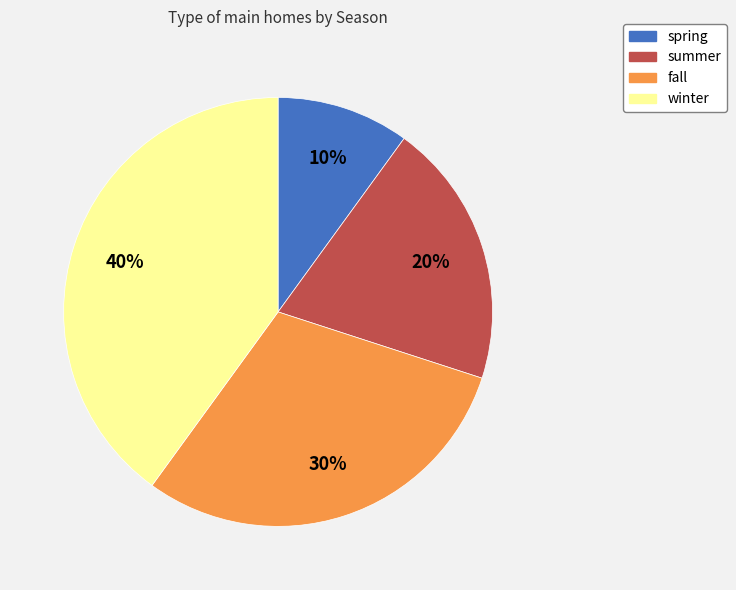

Is spring the majority of the pie?

No